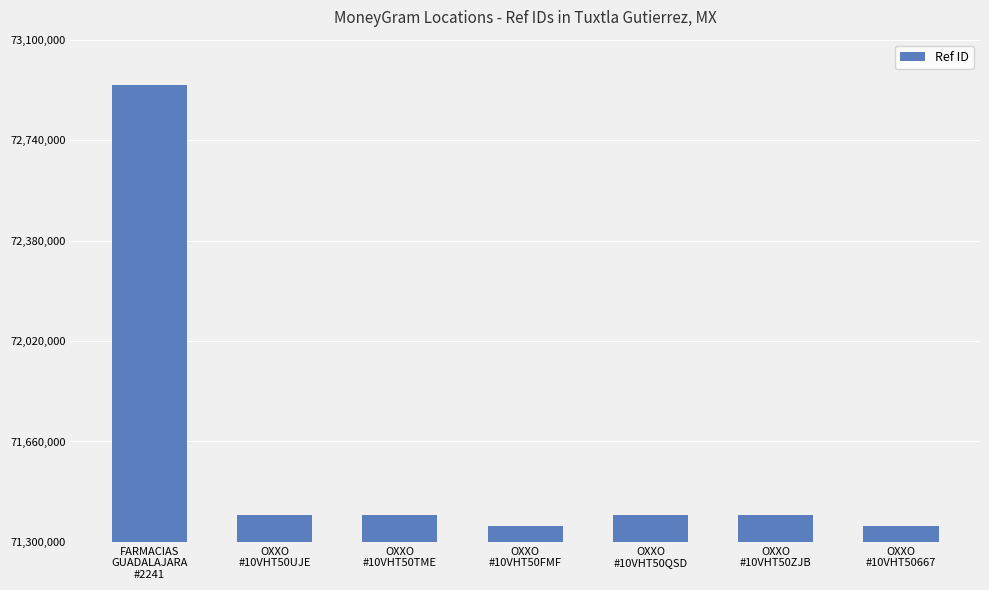

What is the sum of the values at OXXO
#10VHT50FMF and OXXO
#10VHT50QSD?

142755560